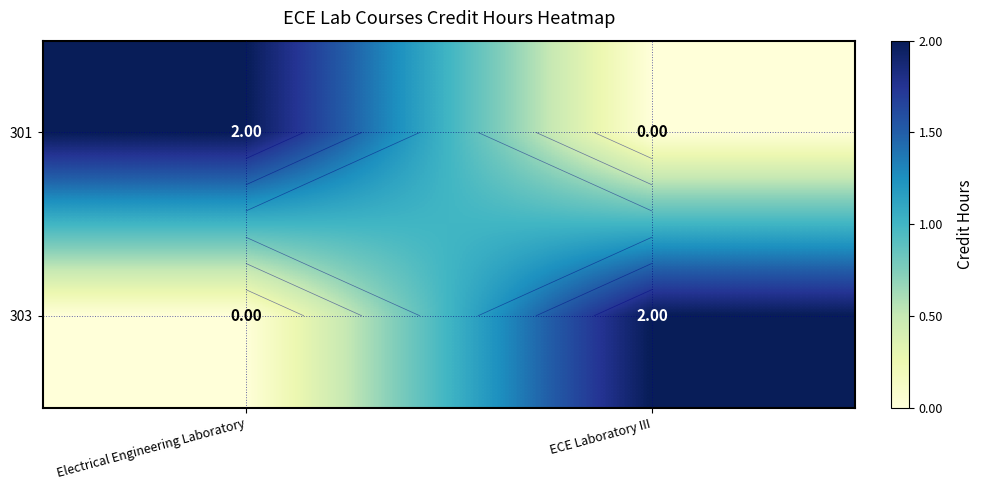

Is it true that 301 equals 2 at Electrical Engineering Laboratory?

True